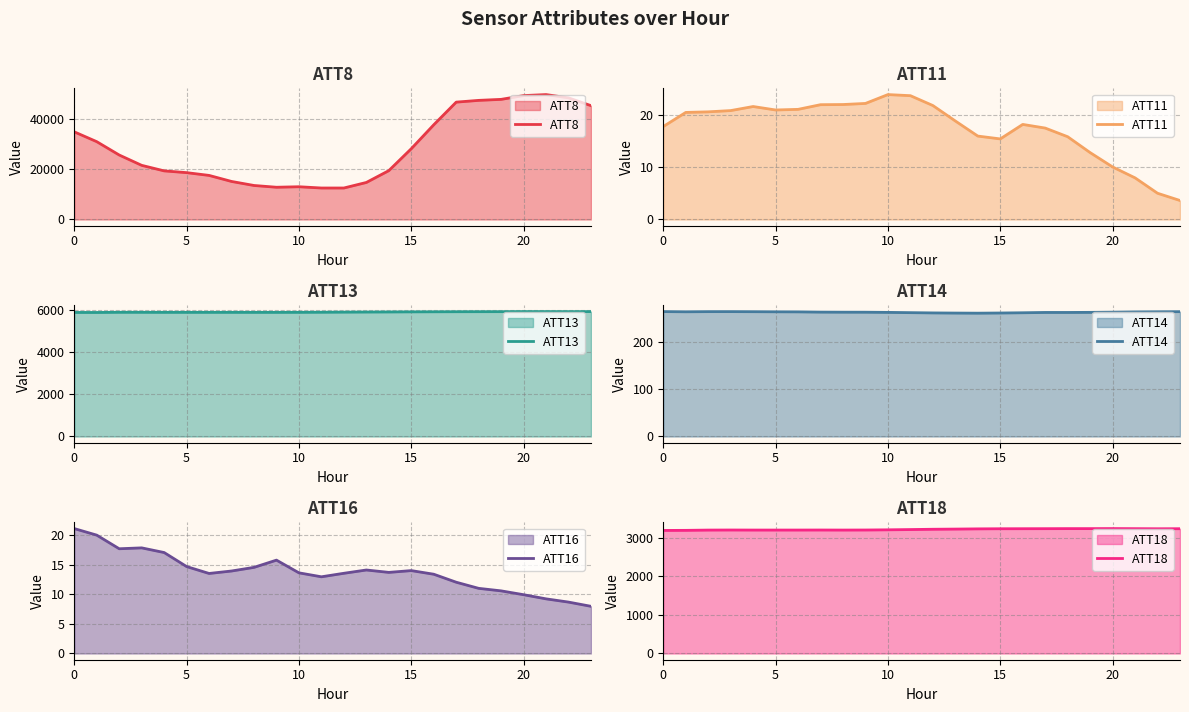

True or false: ATT18 and ATT16 cross at least once.

False